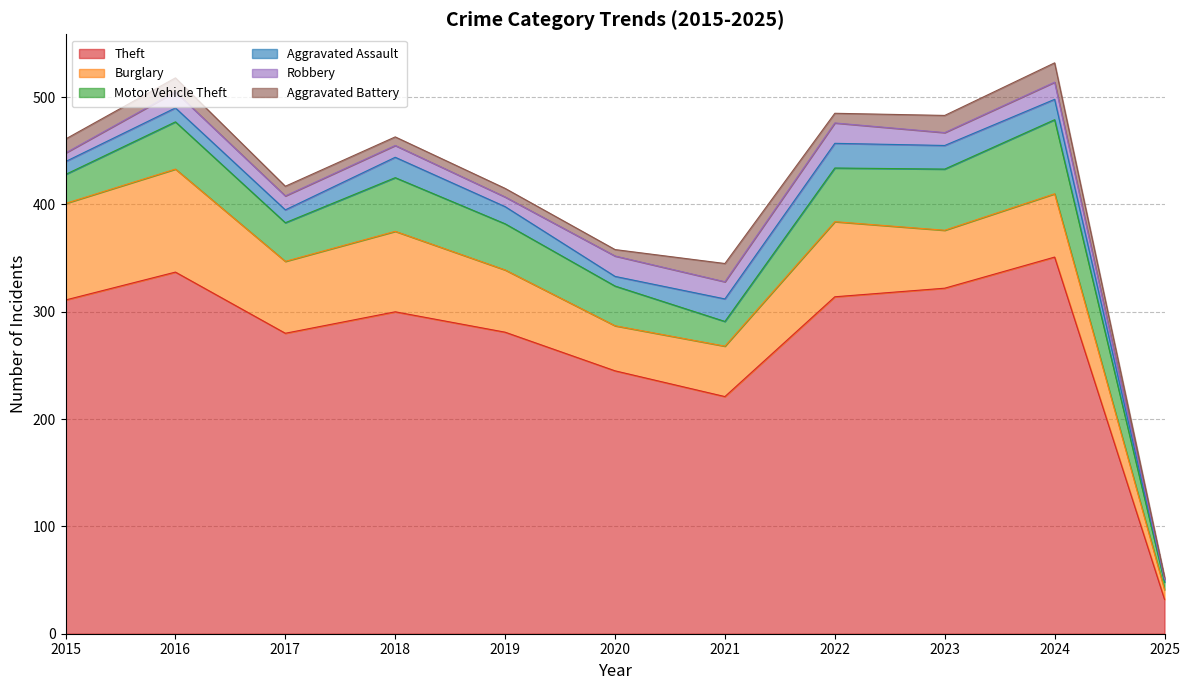

Where is the first local minimum for Motor Vehicle Theft?

2017